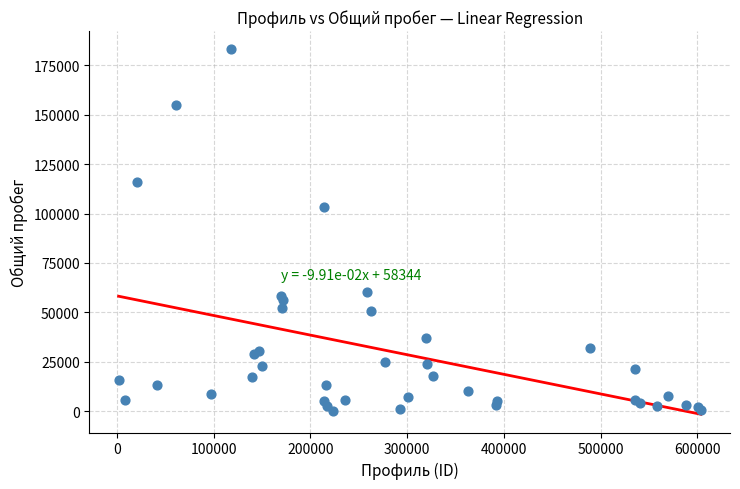

What Y value in the scatter plot is closest to 91589?

103427